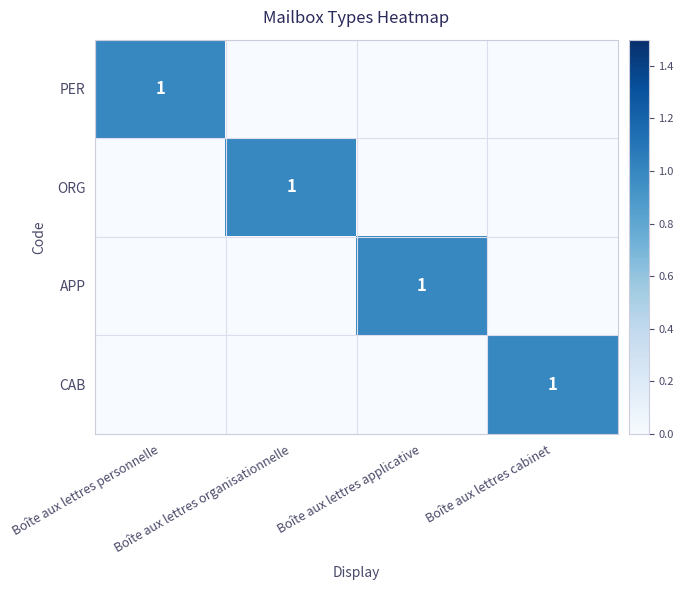

The APP series shows -1 at Boîte aux lettres organisationnelle. True or false?

False